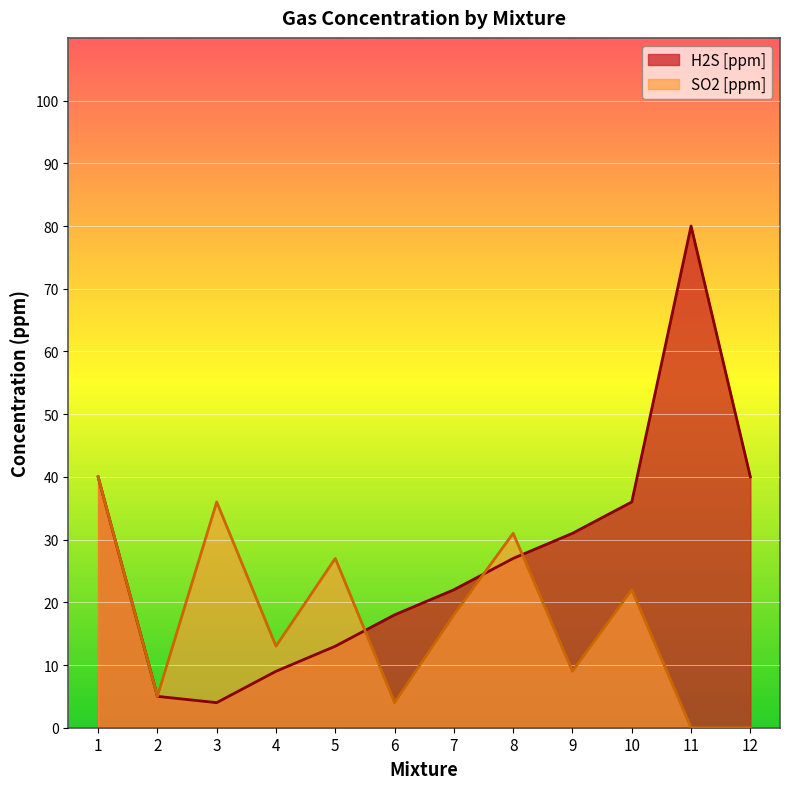

What is the value of the SO2 [ppm] point at the 8th from the left?

31